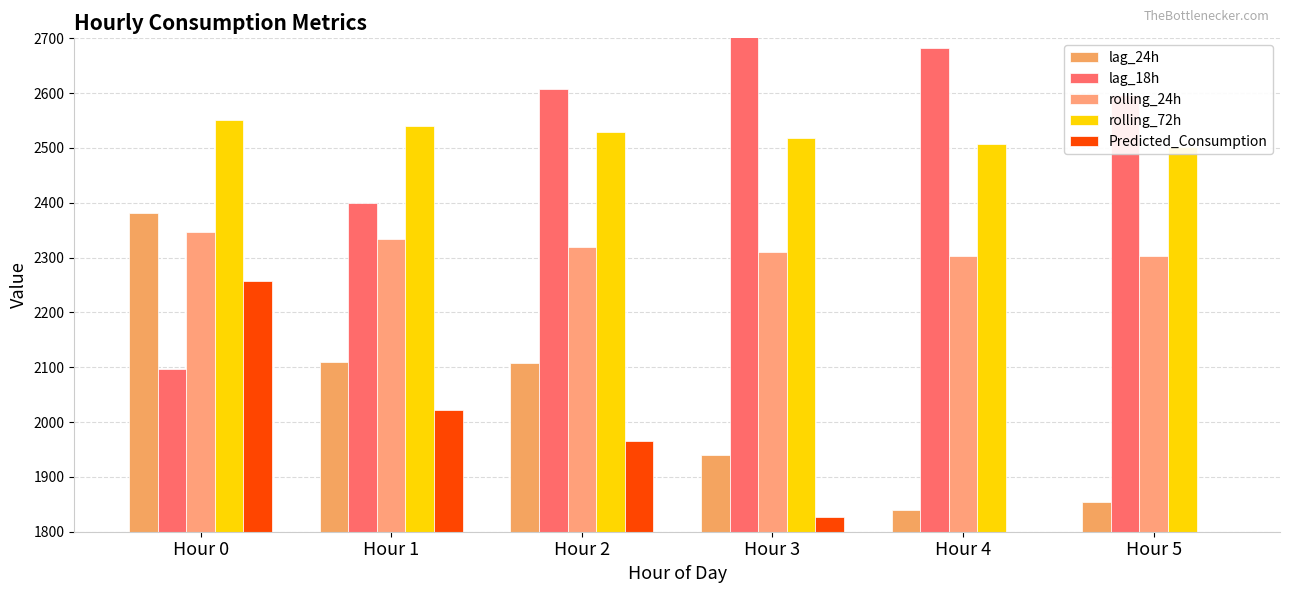

True or false: Predicted_Consumption has a value of 2022.8 at Hour 1.

True